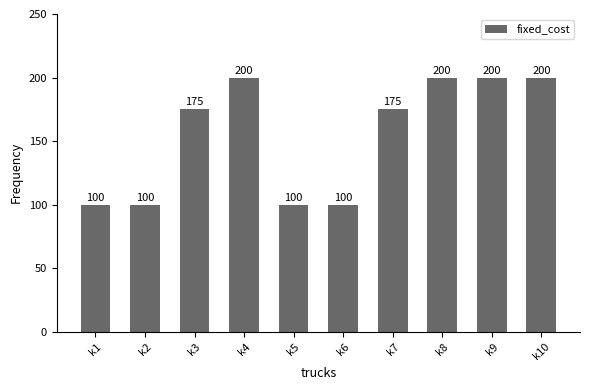

What is the average value?

155